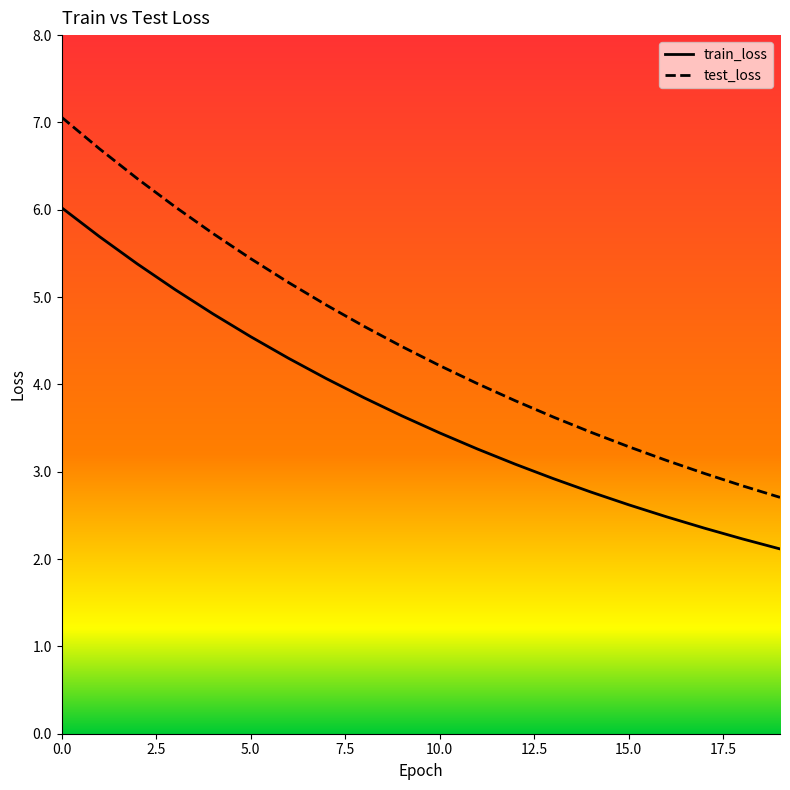

What is the total value across all series at 17?

5.3